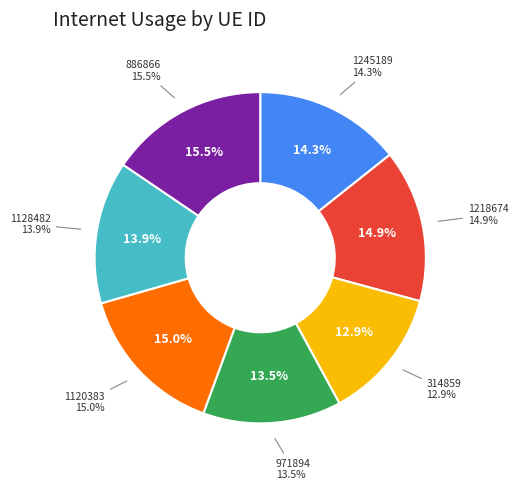

What is the total percentage of 1128482 and 971894?

27.4%